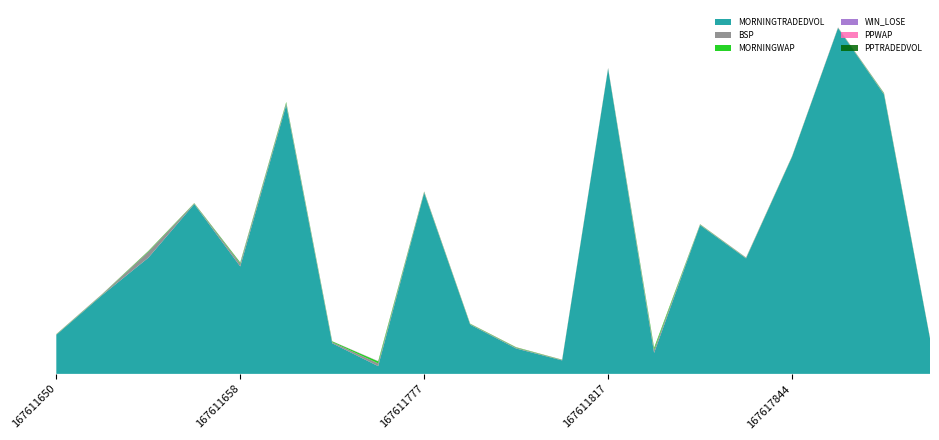

Reading left to right, what are all the values shown in this chart?

MORNINGTRADEDVOL: 274.8	555.3	817.8	1195.7	756.7	1894.1	215.6	54.4	1275.4	346.9	178.8	94.8	2149.3	147.5	1047.9	813.4	1529.4	2436.0	1967.8	249.3
PPTRADEDVOL: 0.0	0.0	0.0	0.0	0.0	0.0	0.0	0.0	0.0	0.0	0.0	0.0	0.0	0.0	0.0	0.0	0.0	0.0	0.0	0.0
BSP: 2.8	4.1	42.0	3.9	20.0	12.9	8.0	19.5	4.8	3.6	5.3	2.7	2.2	22.0	3.4	2.9	1.9	1.7	5.2	2.3
MORNINGWAP: 2.1	2.7	5.2	2.9	7.5	7.8	5.8	14.4	3.6	3.0	3.6	2.1	1.9	14.1	2.7	2.2	1.8	1.4	4.7	2.0
PPWAP: 1.0	1.0	1.0	1.0	1.0	1.0	1.0	1.0	1.0	1.0	1.0	1.0	1.0	1.0	1.0	1.0	1.0	1.0	1.0	1.0
WIN_LOSE: 0.0	1.0	0.0	0.0	1.0	0.0	0.0	1.0	1.0	0.0	0.0	0.0	1.0	0.0	0.0	1.0	0.0	1.0	1.0	0.0